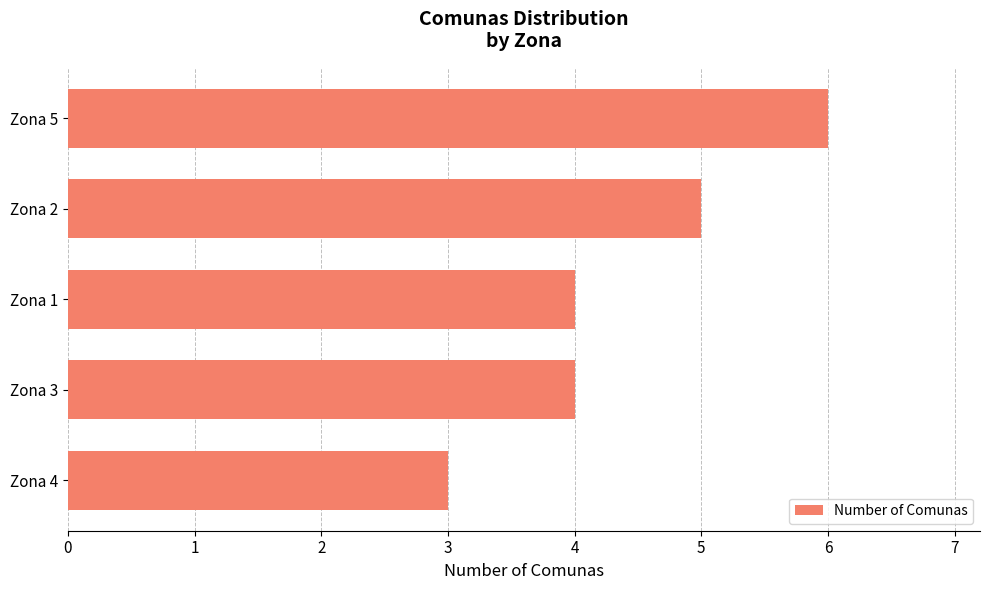

What is the value of the 1st bar from the top?

6